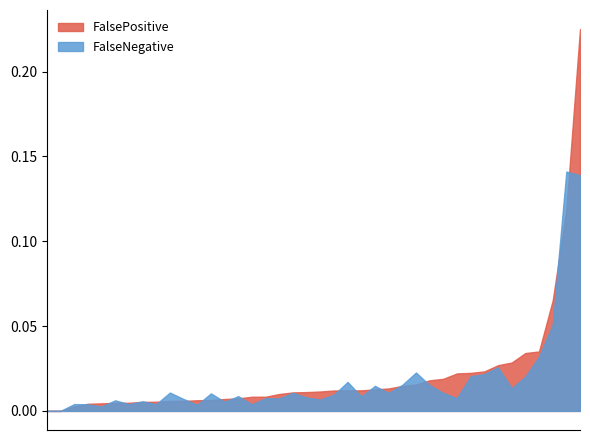

Which label corresponds to the largest value in the chart?

43